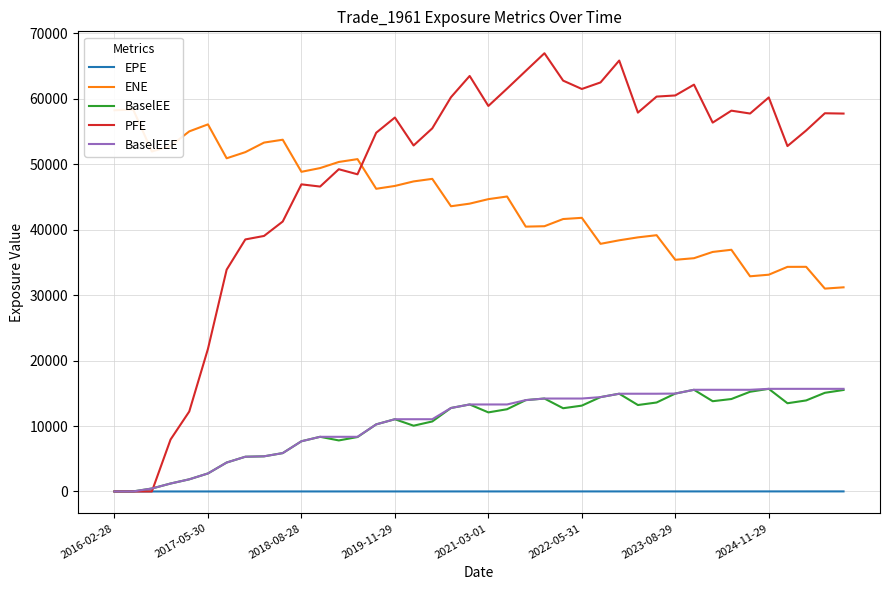

What is the highest value of the BaselEE series?

15683.2